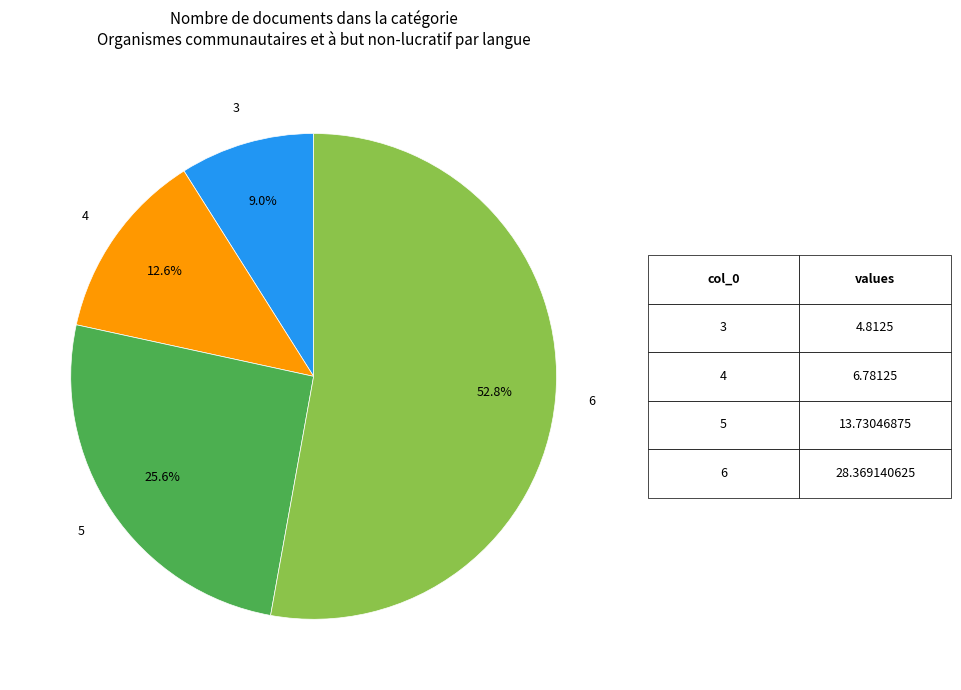

Does any single category account for the majority?

Yes